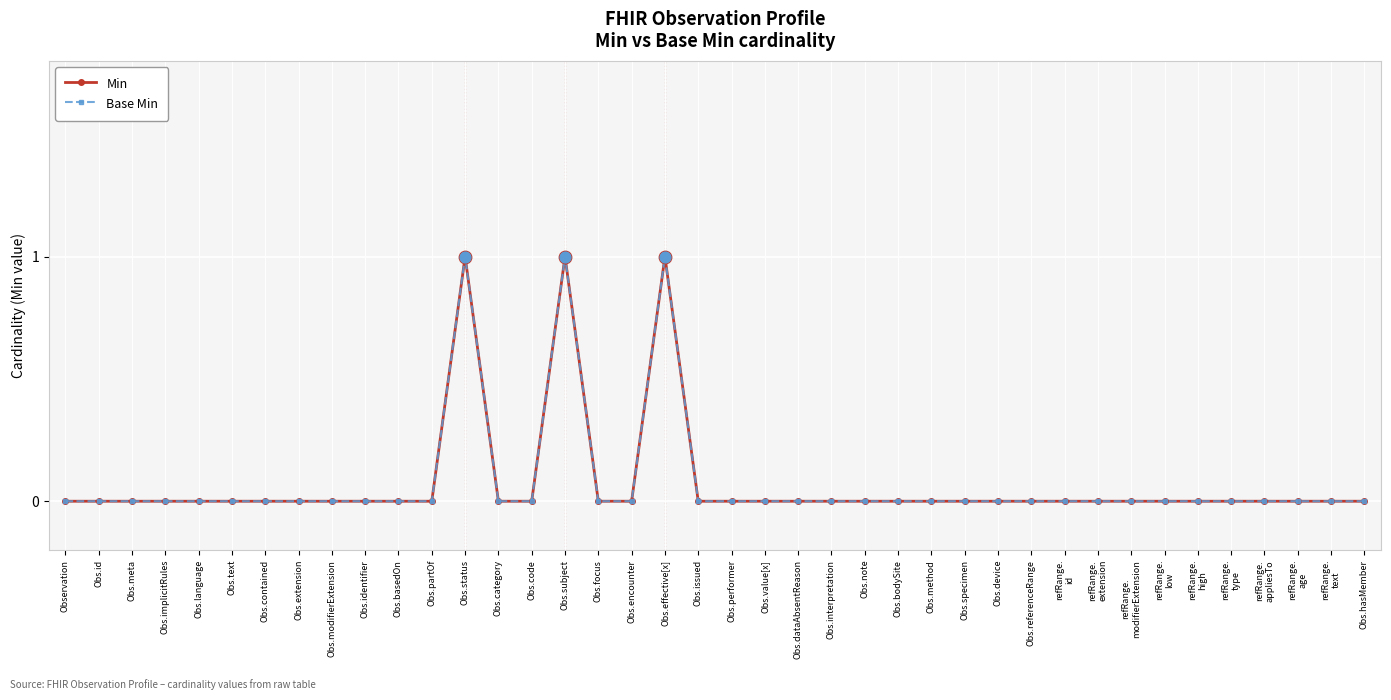

Which series has the largest total across all categories?

Min